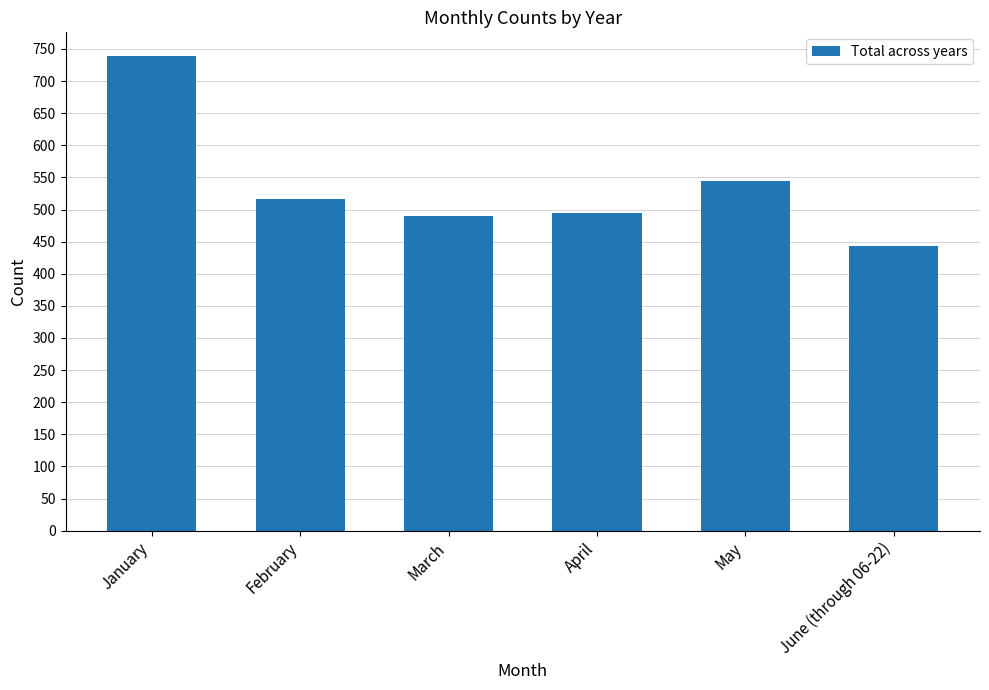

At which label does the data first exceed 517?

January